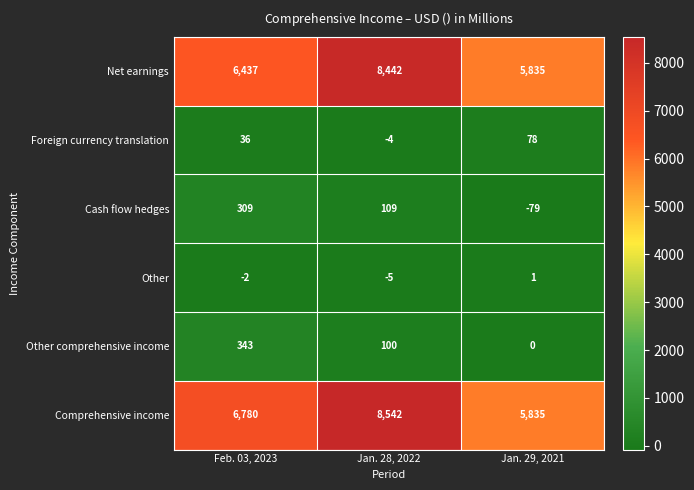

Read the Cash flow hedges value at Feb. 03, 2023, to the nearest 50.

300